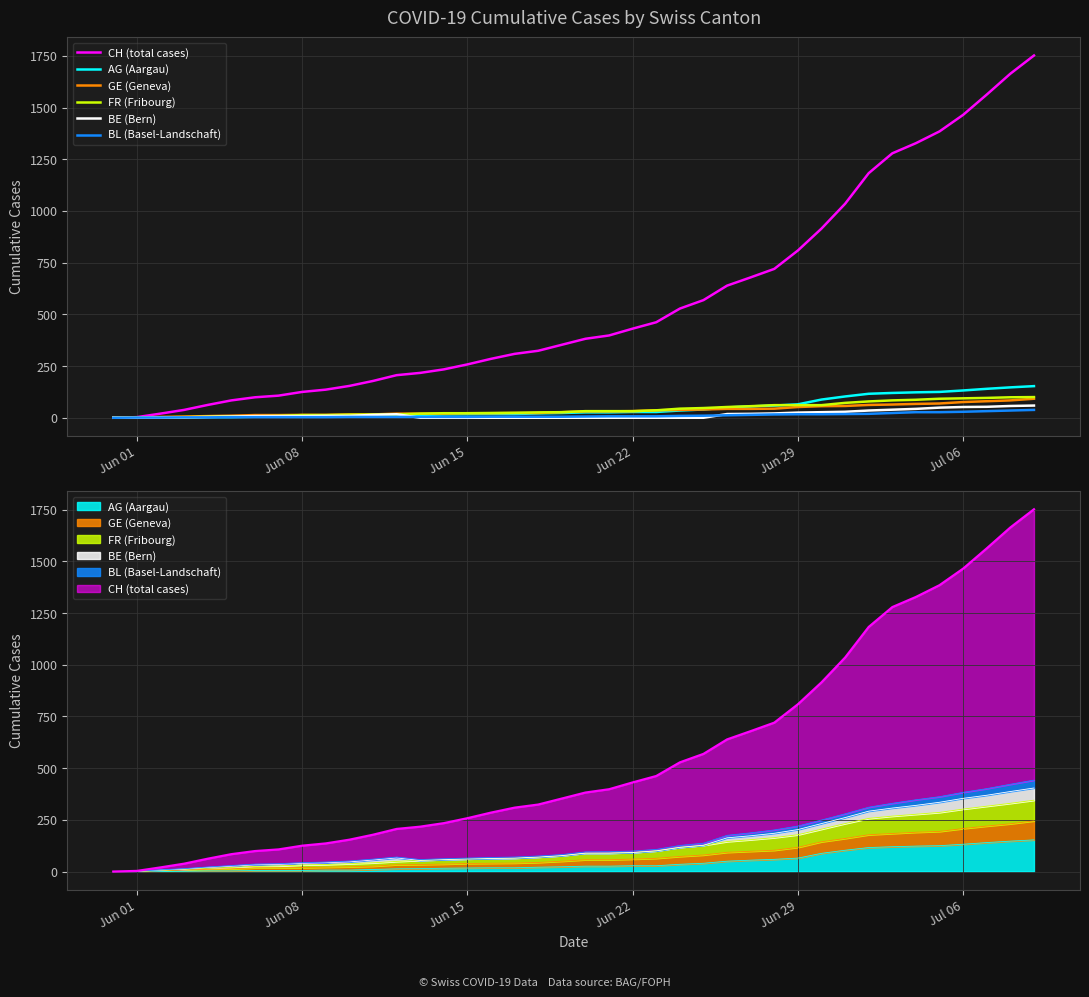

Which series has the widest spread of values?

CH (total cases)